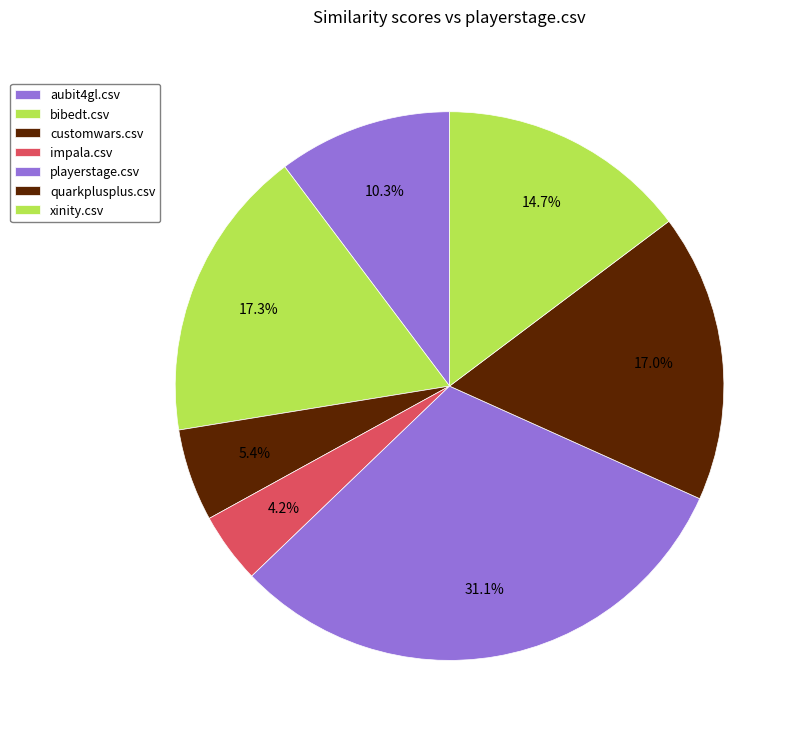

Count the number of slices in the pie.

7